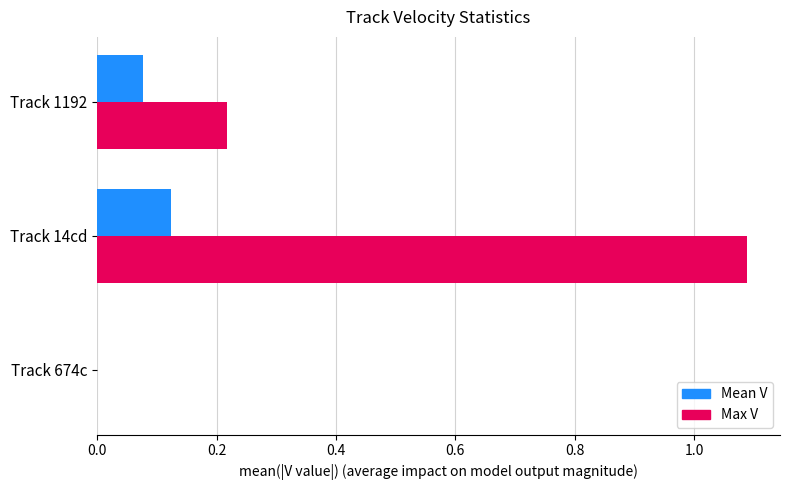

Between Track 1192 and Track 14cd, which series saw the biggest shift?

Max V